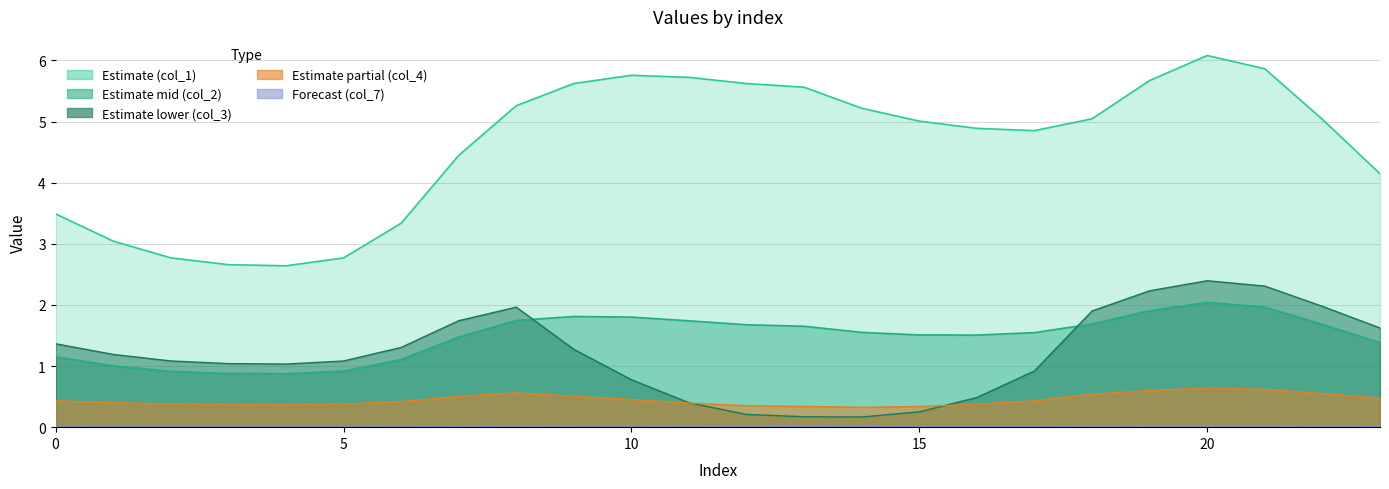

True or false: col_4 has more than 0 interior local peaks.

True